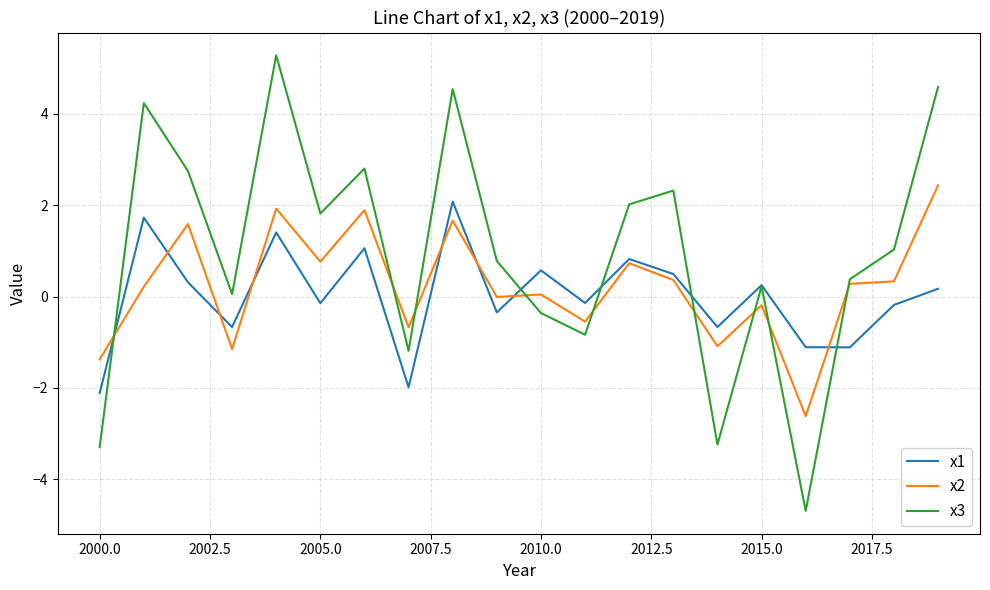

Which series has the largest total across all categories?

x3